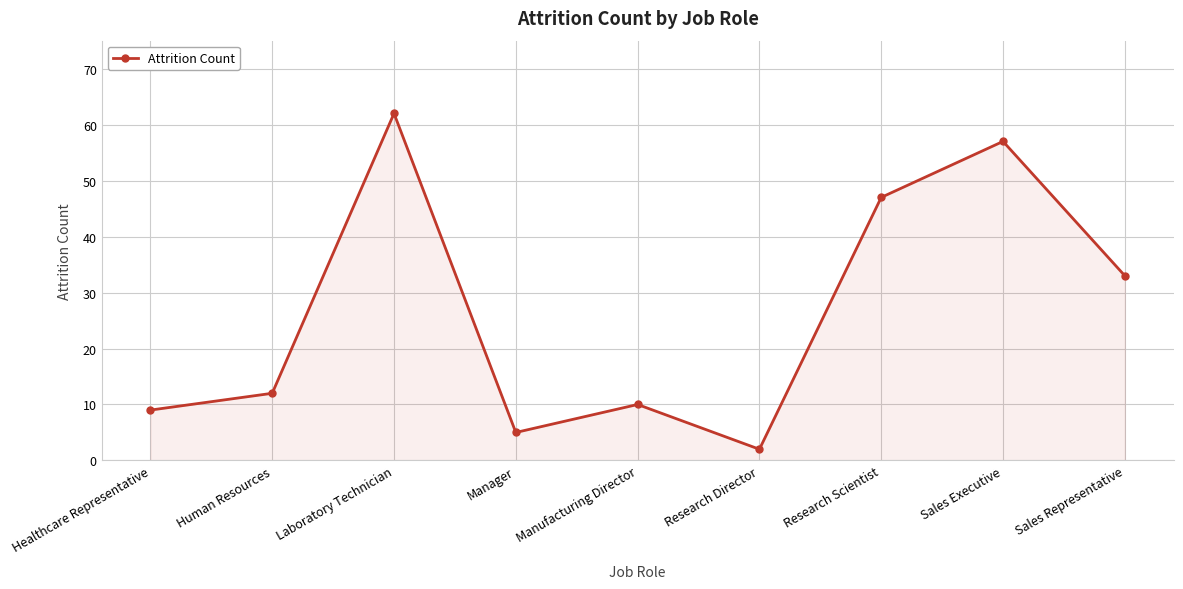

True or false: the data shows 10 at Manufacturing Director.

True